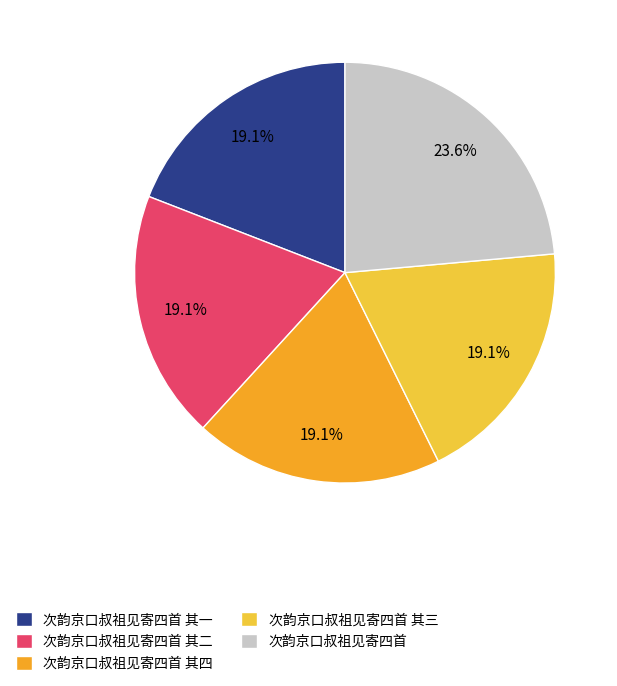

Approximately how many times larger is the value at 次韵京口叔祖见寄四首 其一 compared to 次韵京口叔祖见寄四首 其二?

1.0